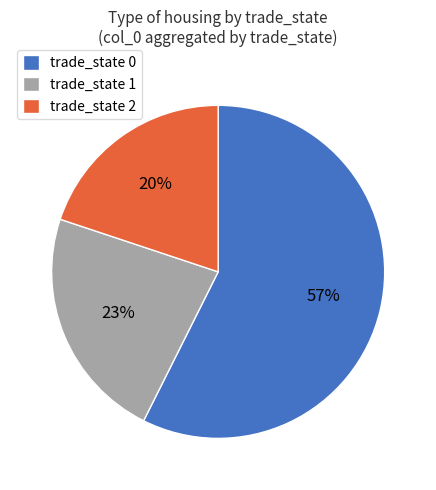

The trade_state 2 slice represents 20% of the pie. True or false?

True